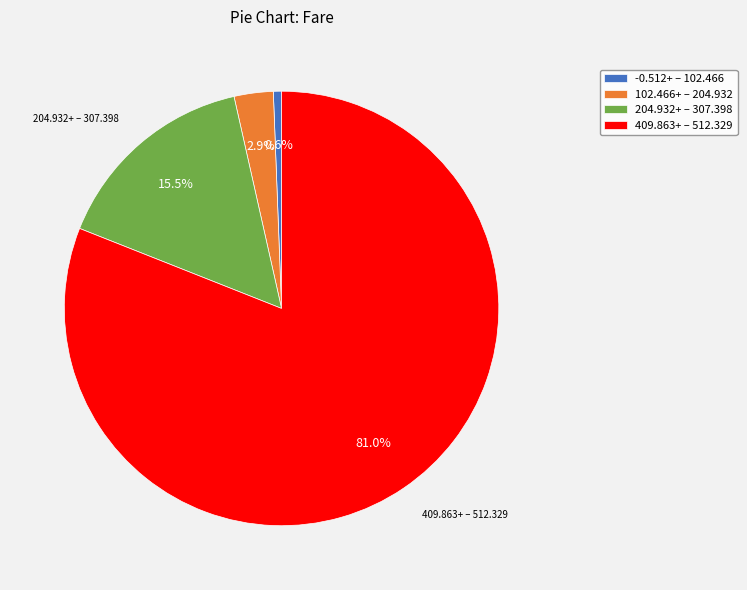

Which has a higher value, 204.932+ – 307.398 or 409.863+ – 512.329?

409.863+ – 512.329